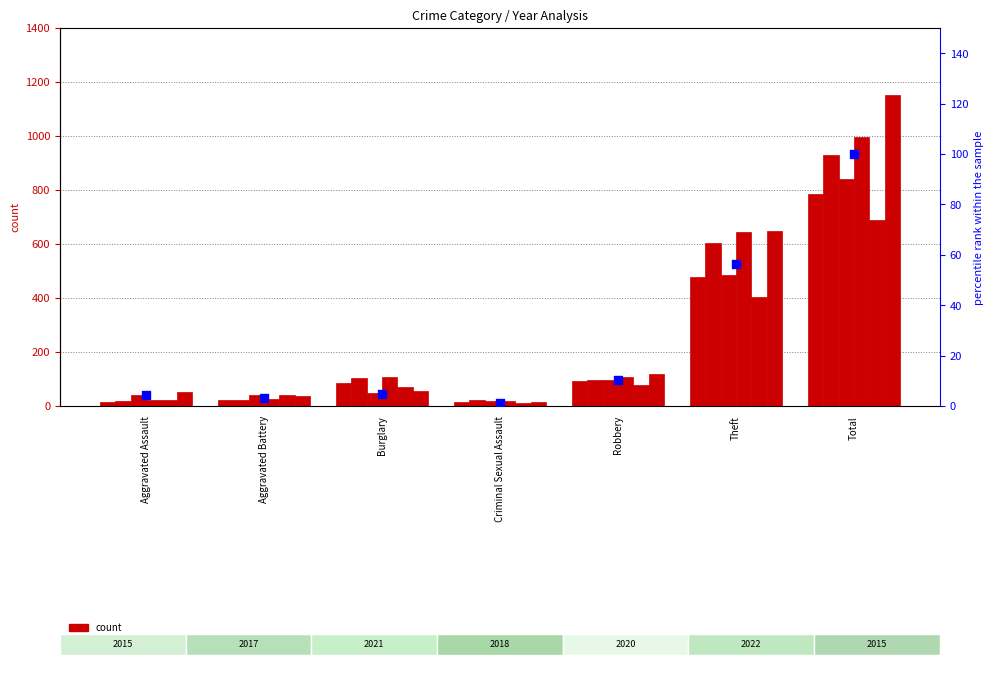

What is the change in value from Aggravated Assault to Theft?

+51.8